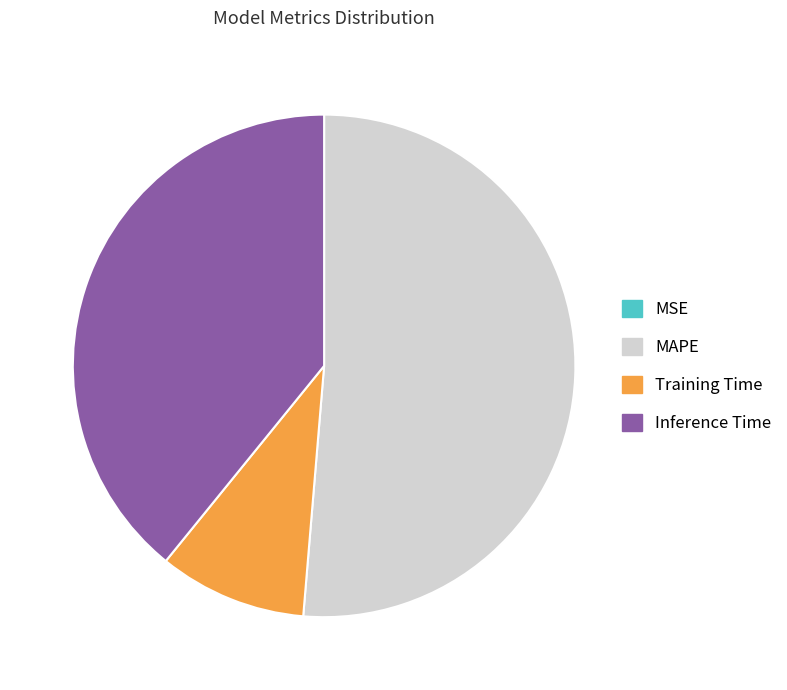

Which category has the biggest portion of the pie?

MAPE